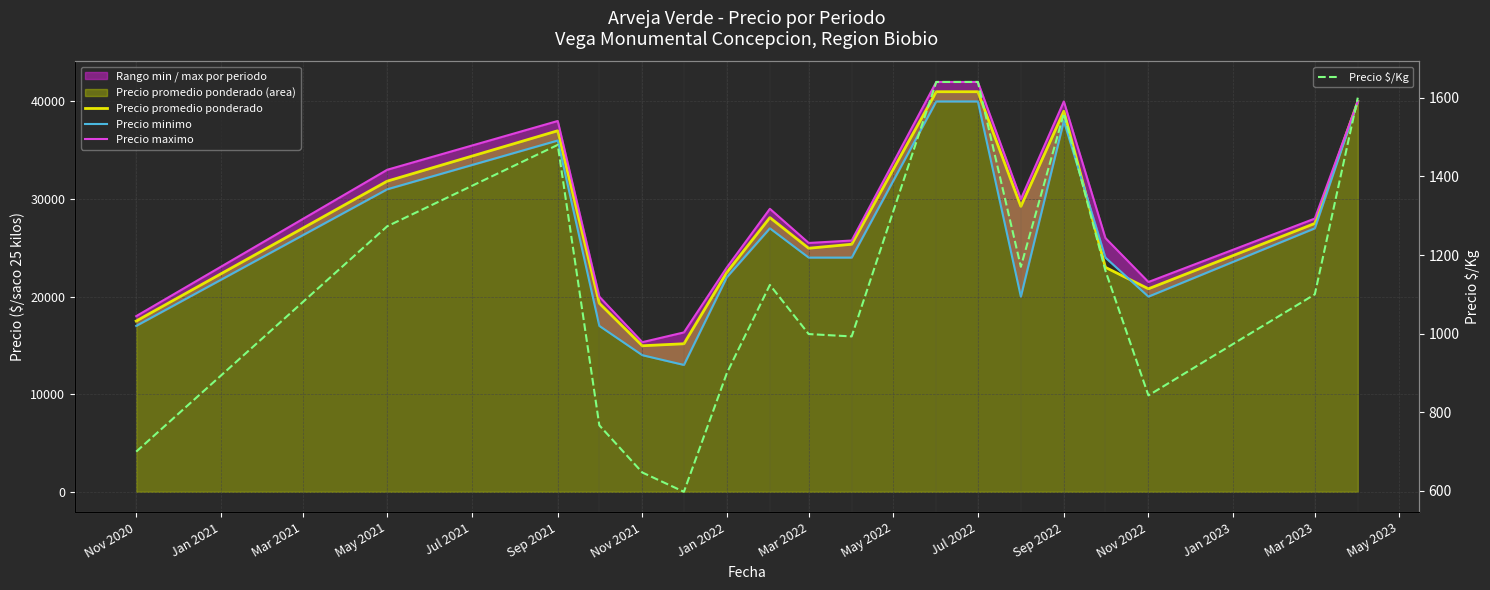

What is the label of the 10th point from the right?

Mar 2022